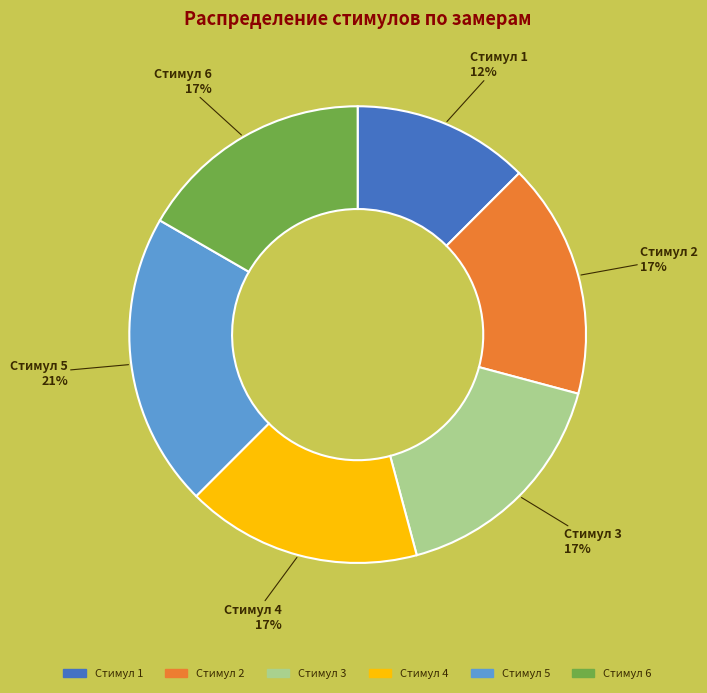

Is there any slice that represents more than half of the pie?

No